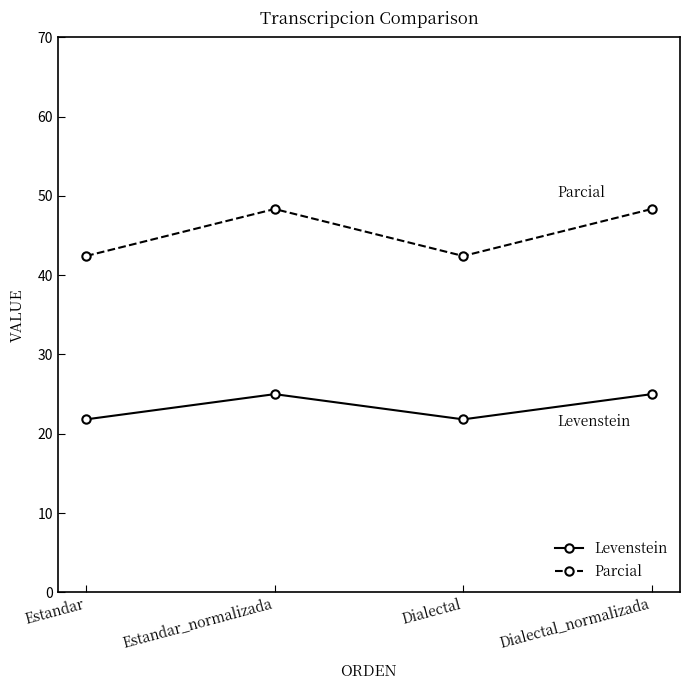

At how many categories does at least one series exceed 40?

4